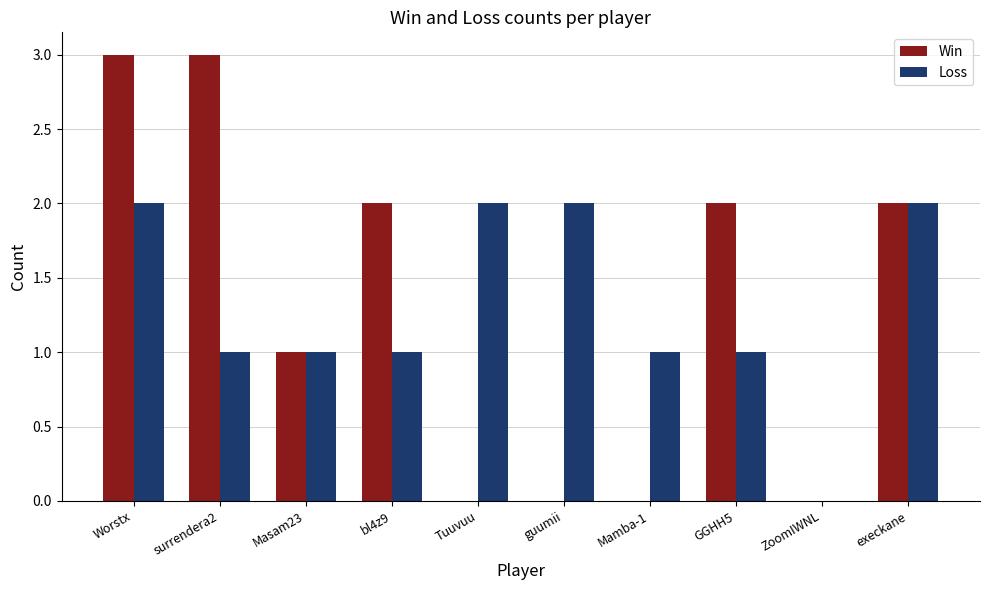

What is the greatest value displayed?

3